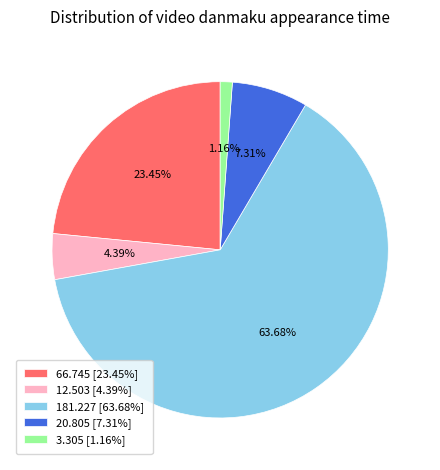

What percentage is the 66.745 slice, to the nearest percent?

23%